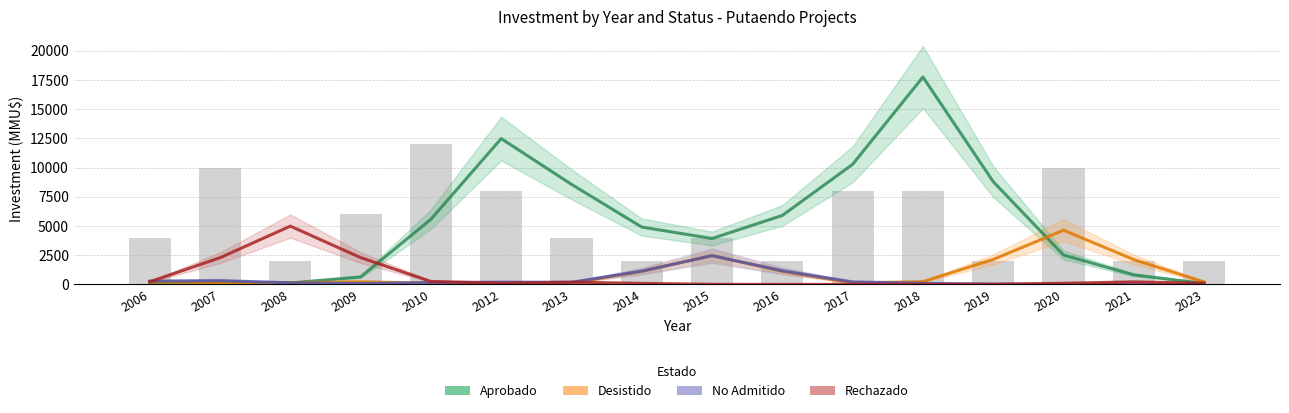

Rank the series at 2020 from lowest to highest value.

No Admitido, Rechazado, Aprobado, Desistido